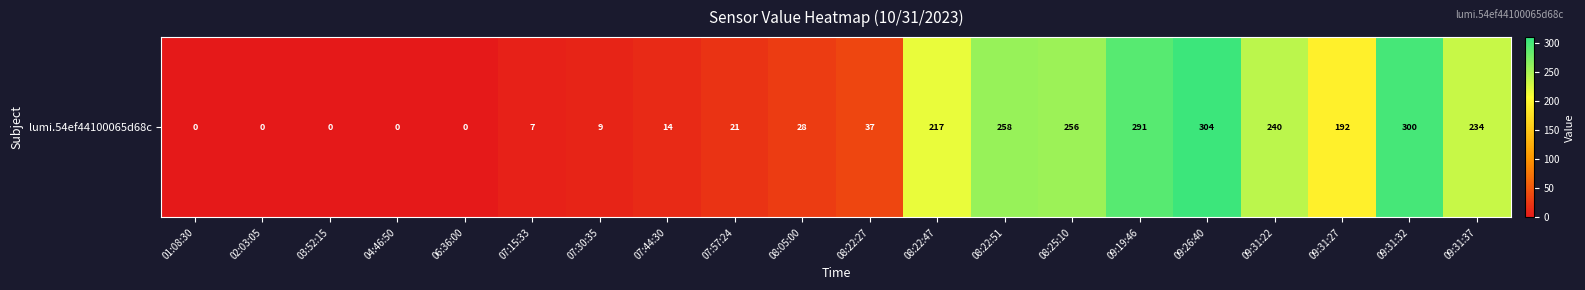

Reading left to right, list all the values displayed in this chart.

01:08:30=0	02:03:05=0	03:52:15=0	04:46:50=0	06:36:00=0	07:15:33=7	07:30:35=9	07:44:30=14	07:57:24=21	08:05:00=28	08:22:27=37	08:22:47=217	08:22:51=258	08:25:10=256	09:19:46=291	09:26:40=304	09:31:22=240	09:31:27=192	09:31:32=300	09:31:37=234